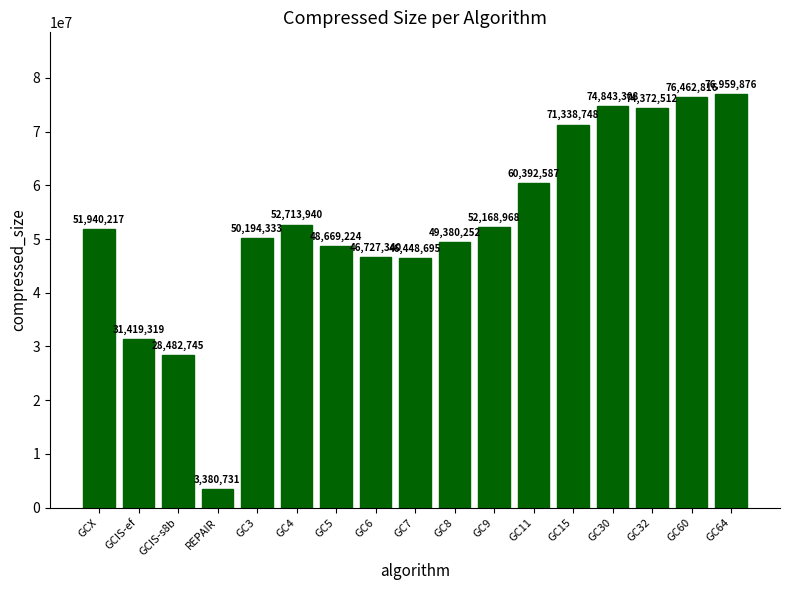

The value at GC7 is 29251507. True or false?

False